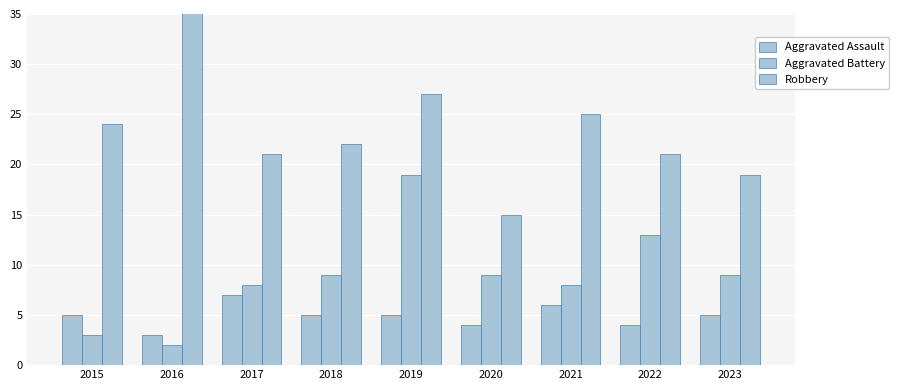

At which label does Robbery first exceed 22?

2015